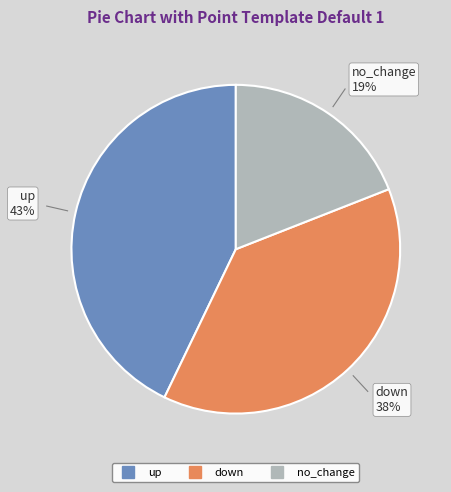

Which category has the smallest portion of the pie?

no_change